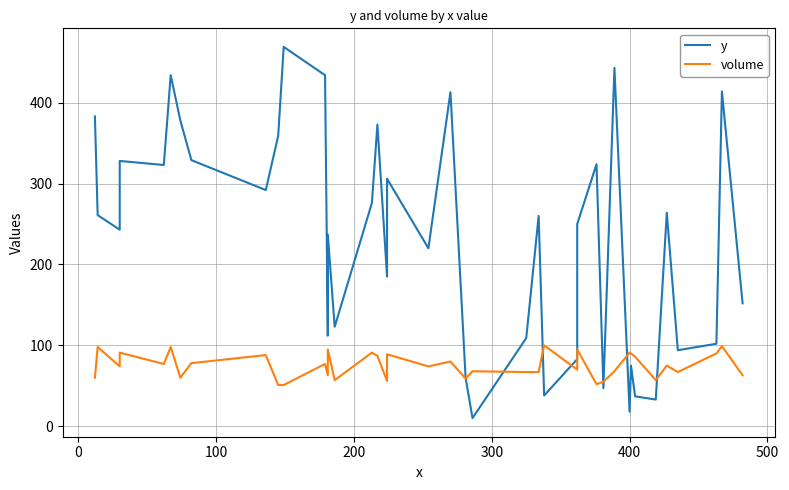

Which series ends up on top after the final intersection of volume and y?

y